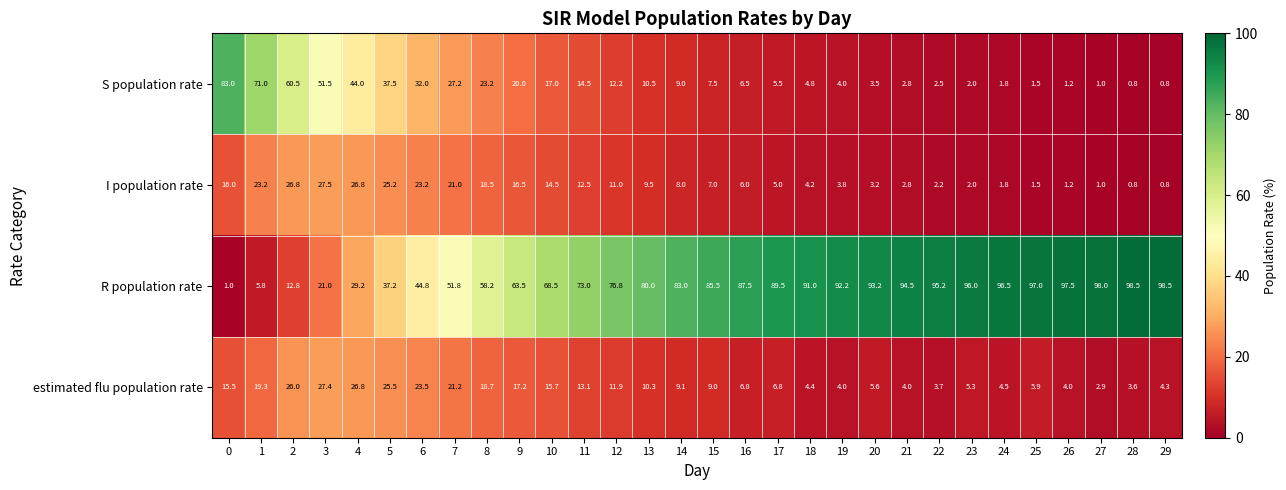

What is the average value of the I population rate series?

10.8